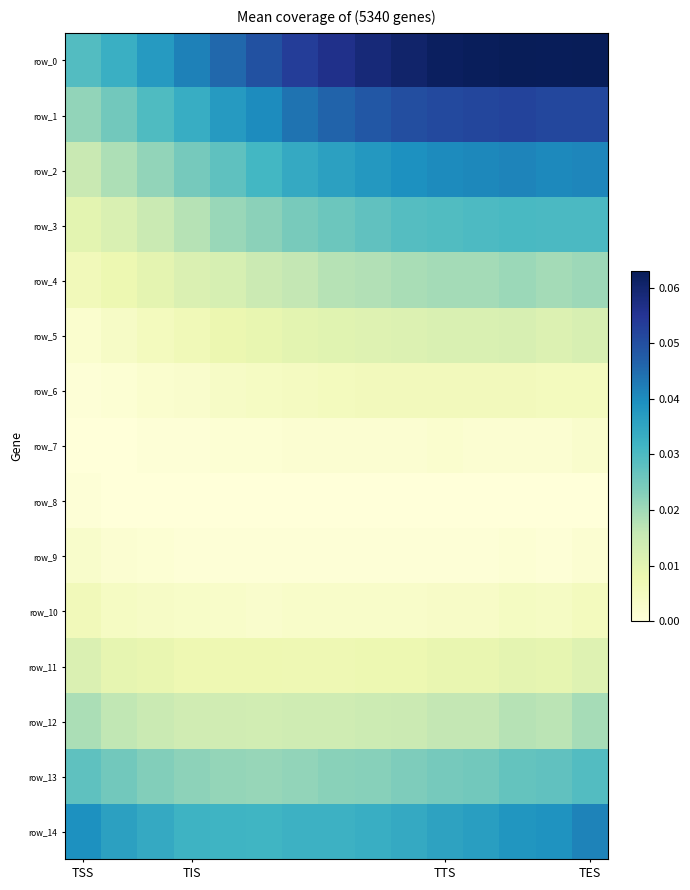

Which category has the highest value across all series?

12